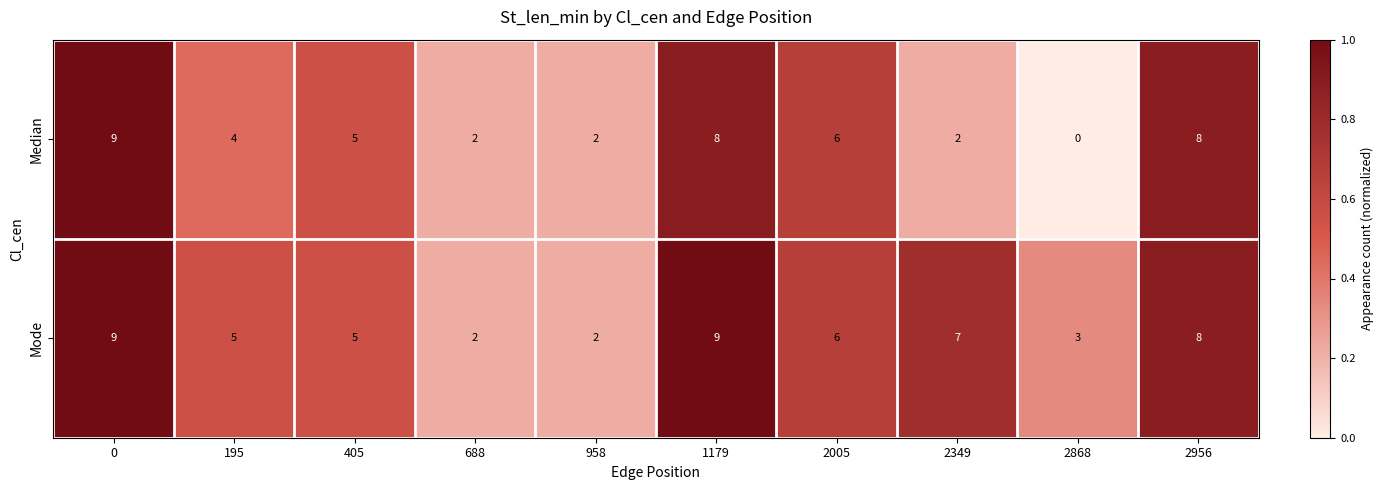

Which series has the widest spread of values?

Median